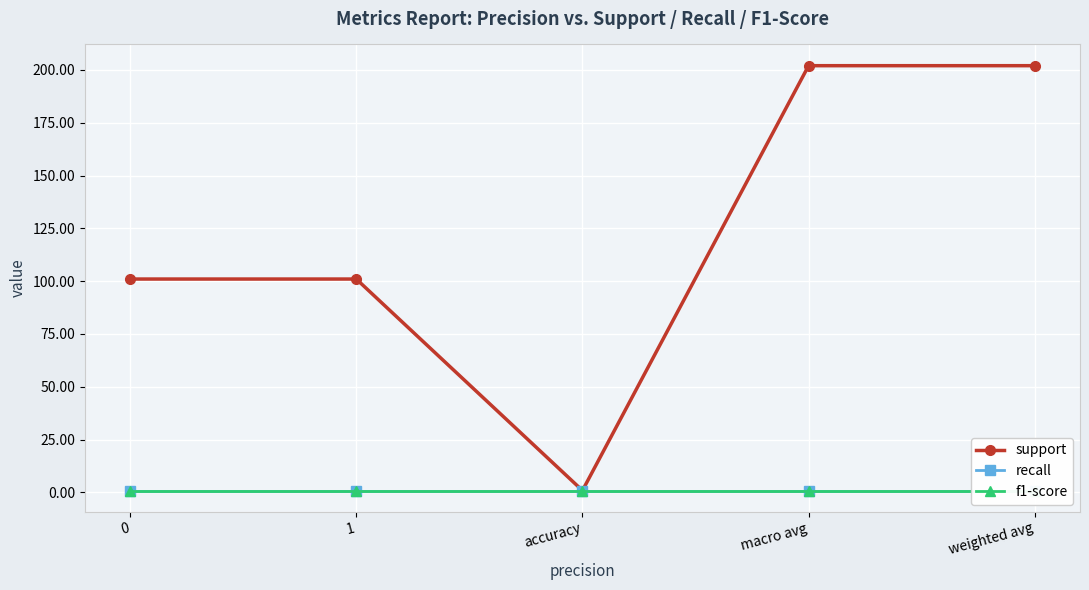

Which has a higher value, accuracy or 1?

1